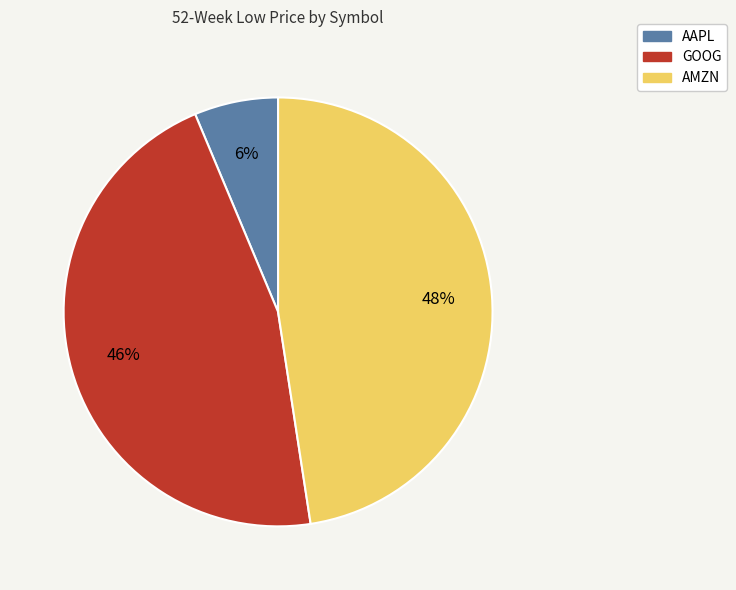

To the nearest percent, what is the average slice percentage?

33%